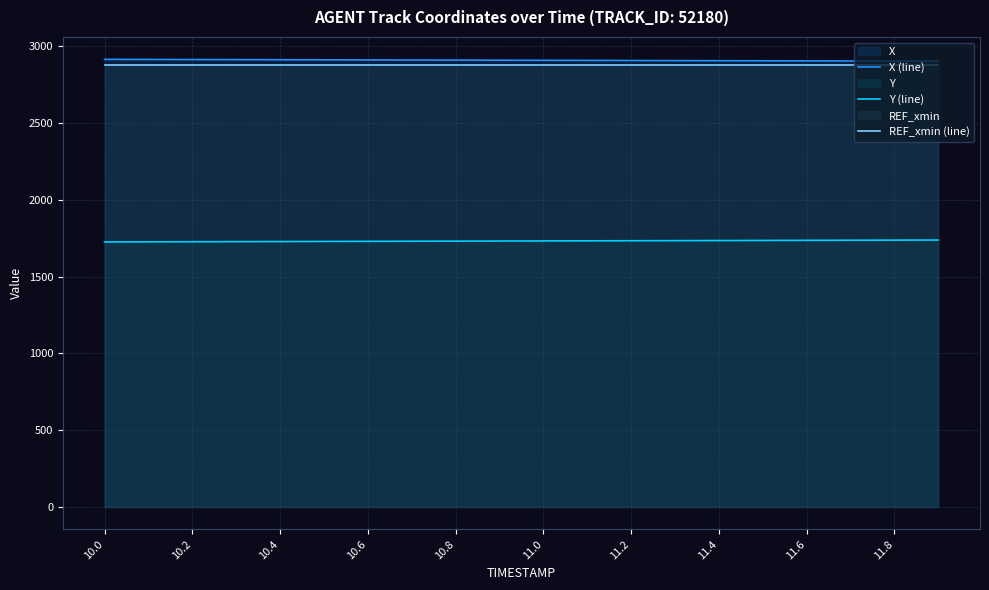

True or false: REF_xmin (line) has a value of 1525.2 at 10.6.

False